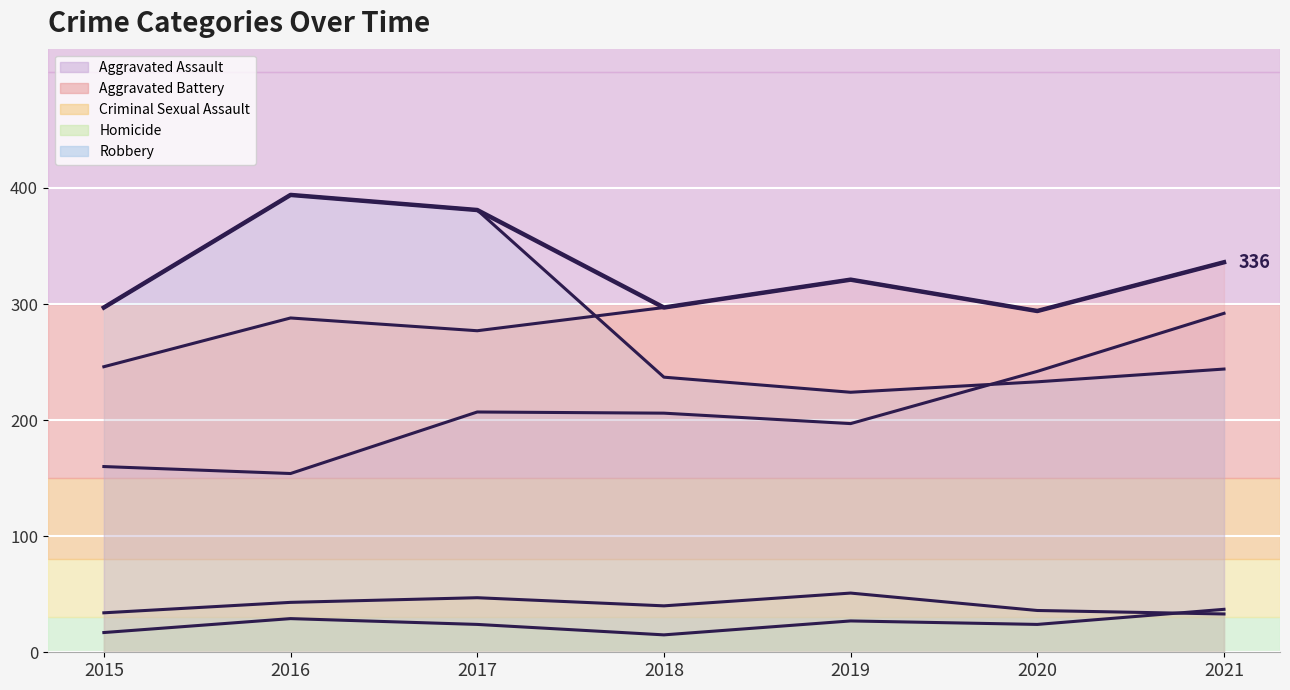

Where is the first local minimum for Aggravated Battery?

2017